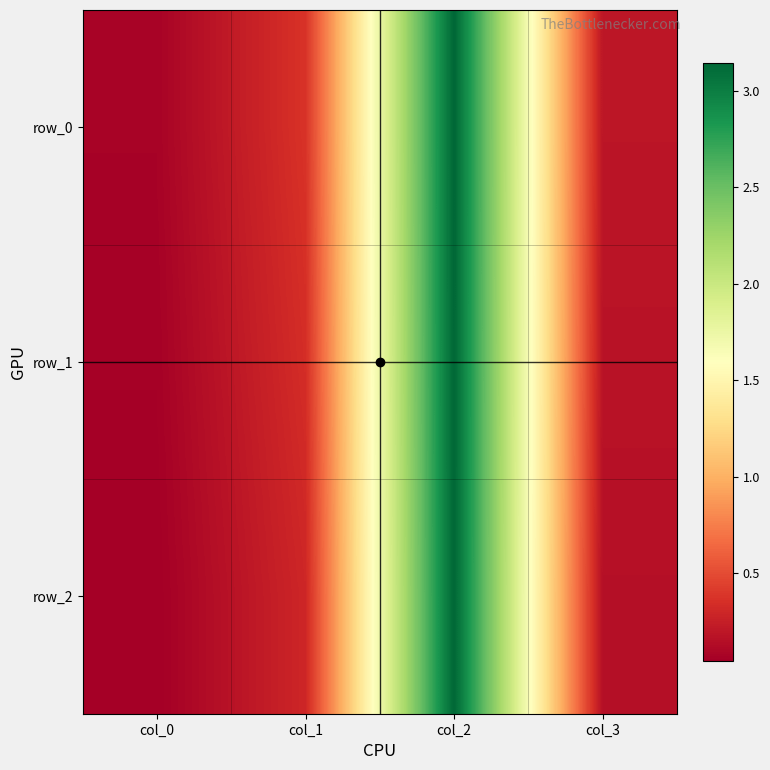

Reading right to left, extract all data points from this chart.

row_0: 0.2	3.1	0.4	0.1
row_1: 0.2	3.1	0.3	0.1
row_2: 0.2	3.1	0.3	0.0